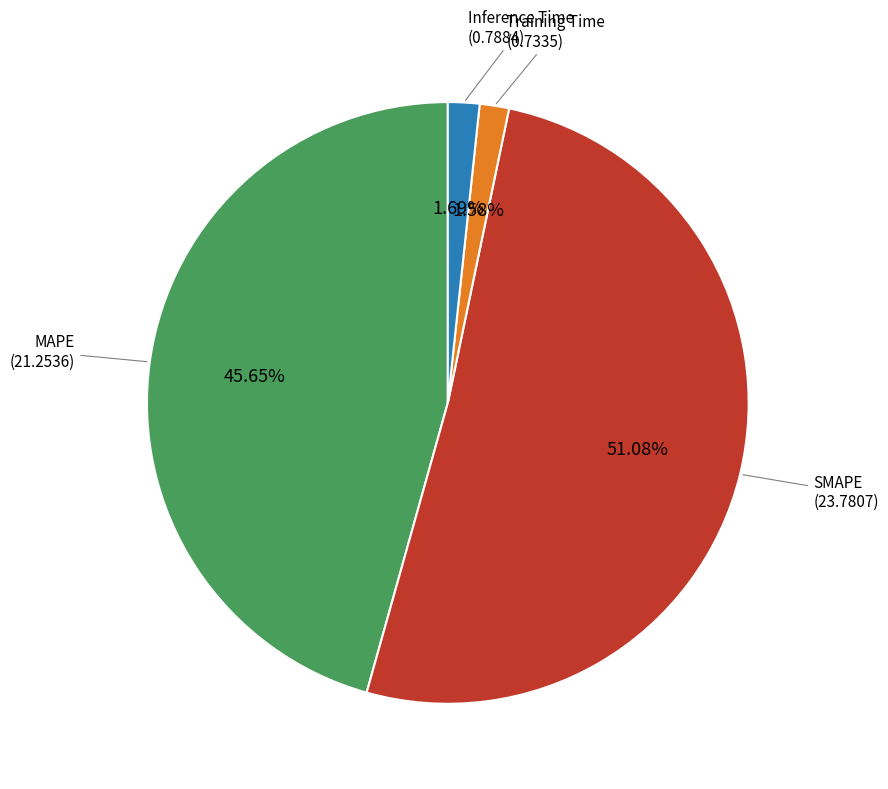

What is the total percentage of MAPE and Inference Time?

47.3%